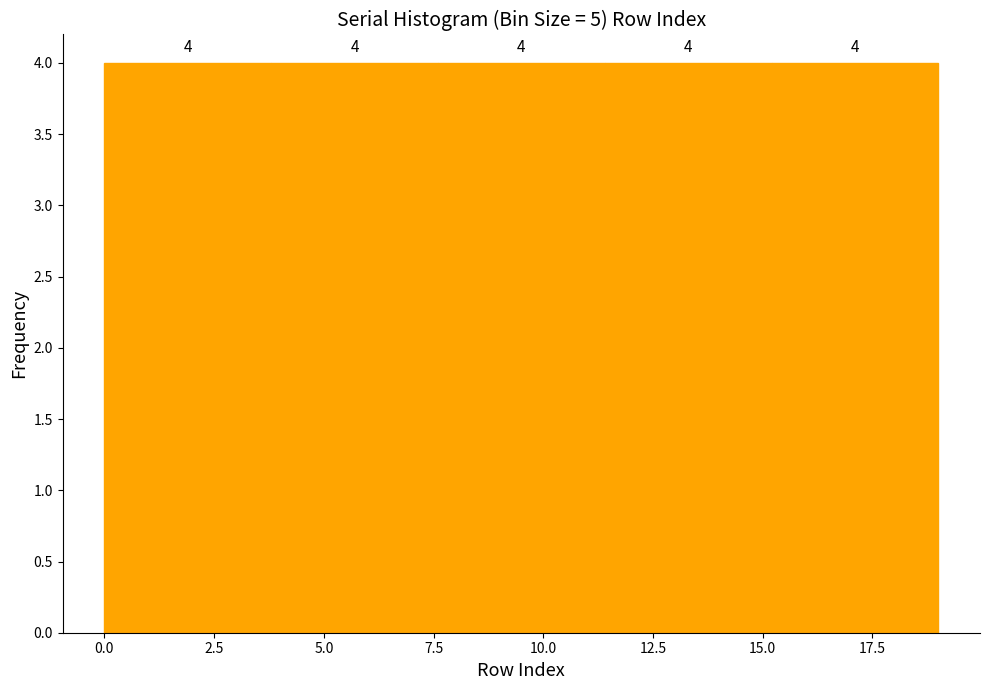

How tall is the bar that spans 7.6 to 11.4 on the x-axis? The bar edges are not printed on the chart, so give them approximately, as read against the axis.

4